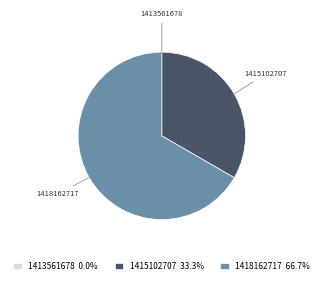

Is the sum of 1415102707 and 1418162717 greater than half?

Yes